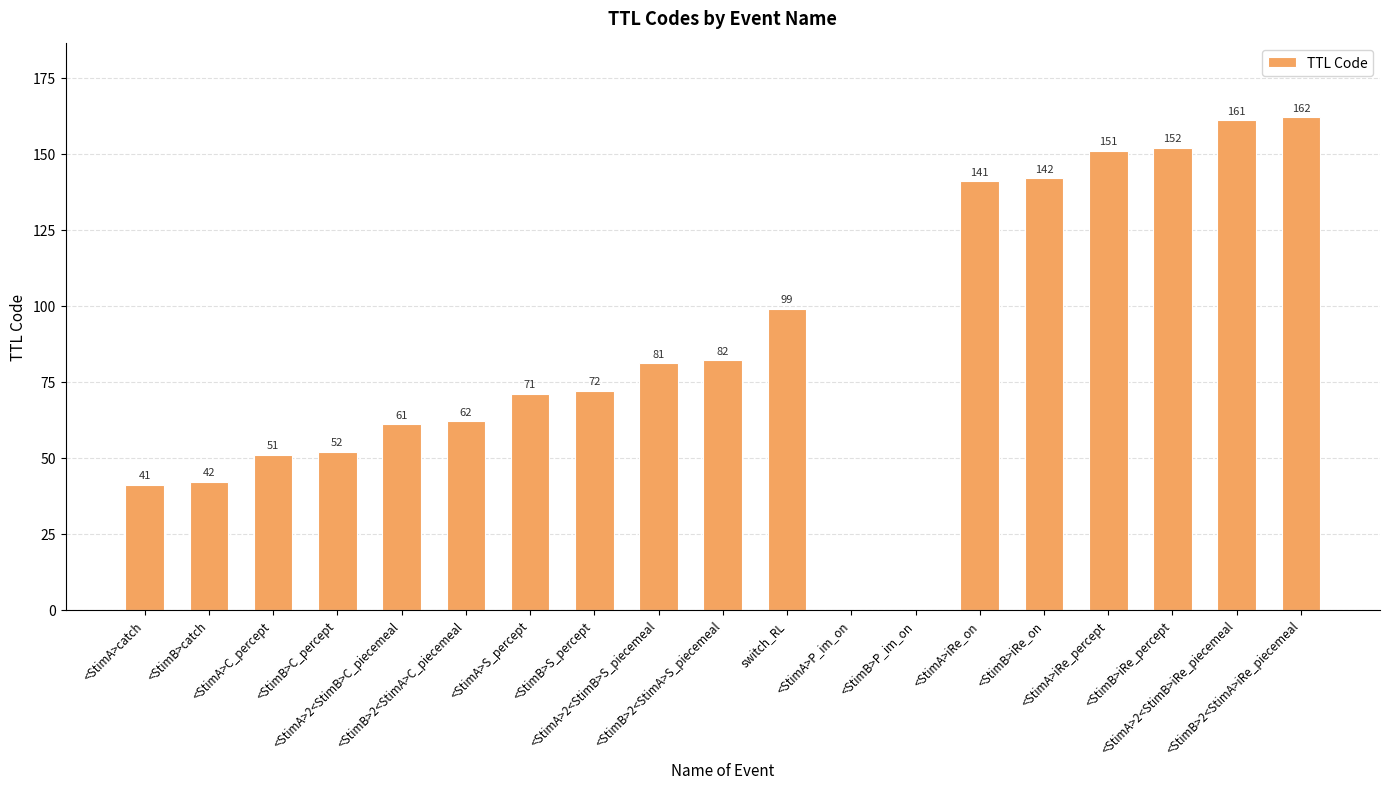

The value at <StimA>iRe_percept is 53. True or false?

False